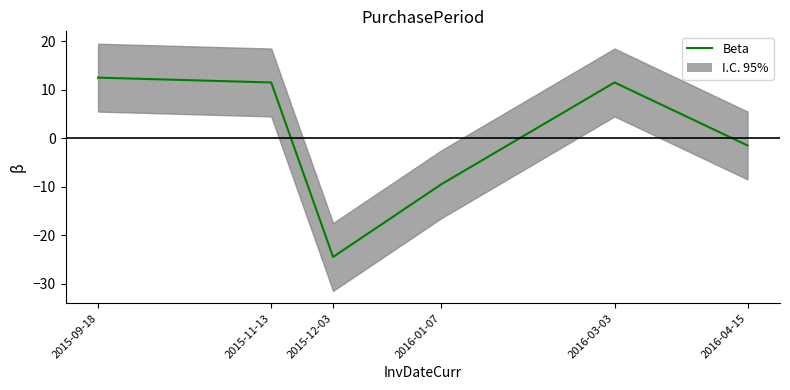

Rank the categories by value from highest to lowest.

2015-09-18, 2015-11-13, 2016-03-03, 2016-04-15, 2016-01-07, 2015-12-03